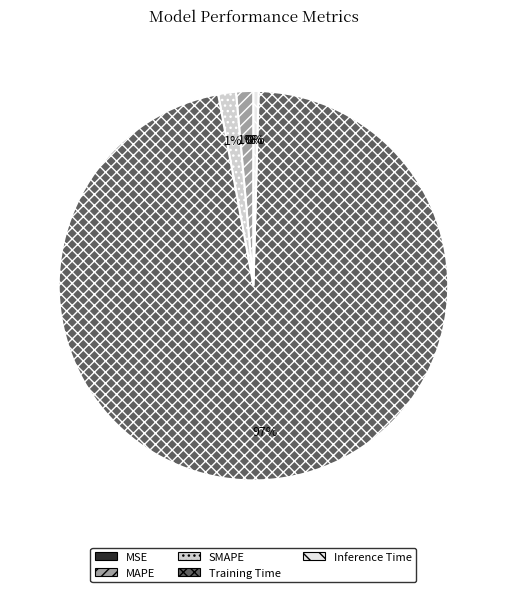

Is the sum of SMAPE and MAPE greater than half?

No